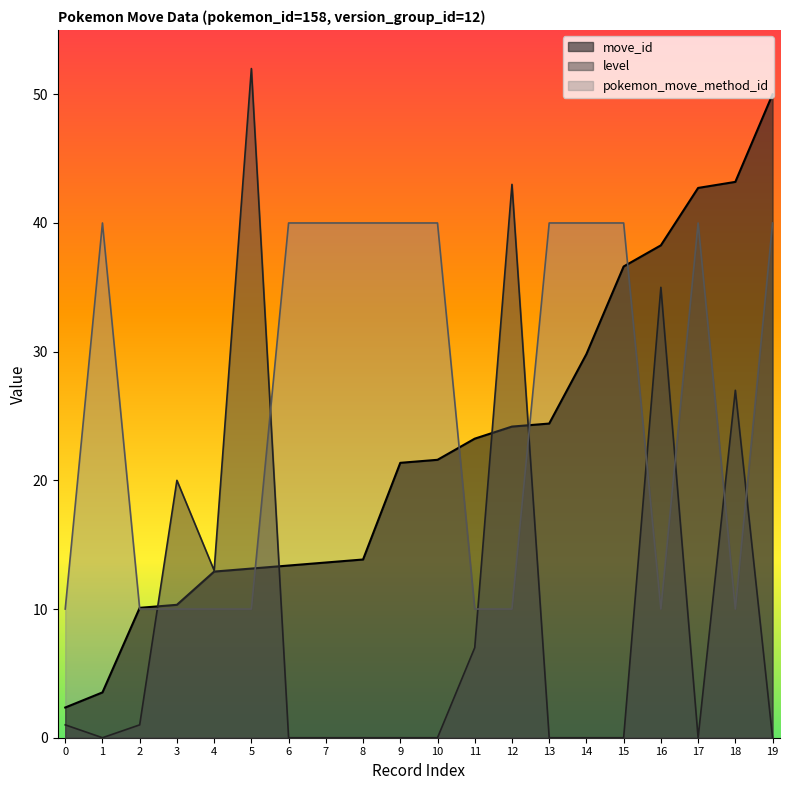

True or false: level has a value of 1.0 at 2.

True